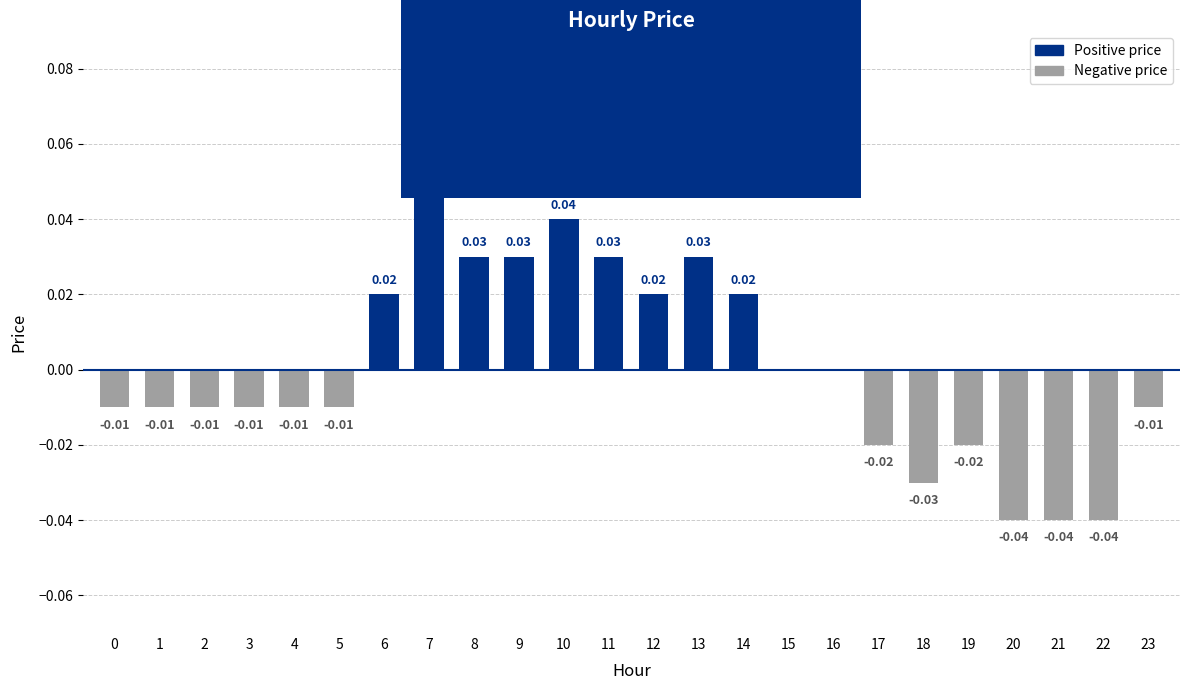

How many categories are shown in the chart?

24